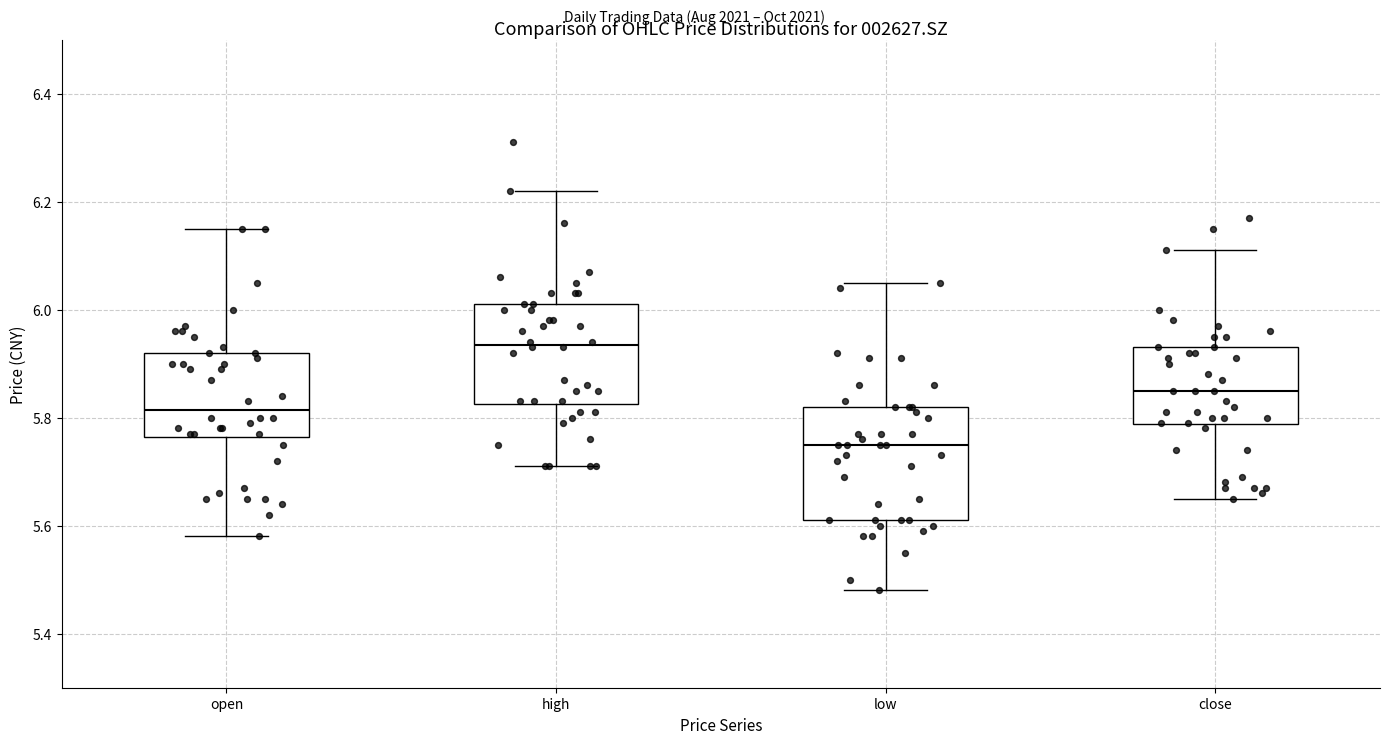

Where is the lower edge of the box for high on the y-axis? The values are not printed on the chart, so give them approximately, as read against the axis.

5.82